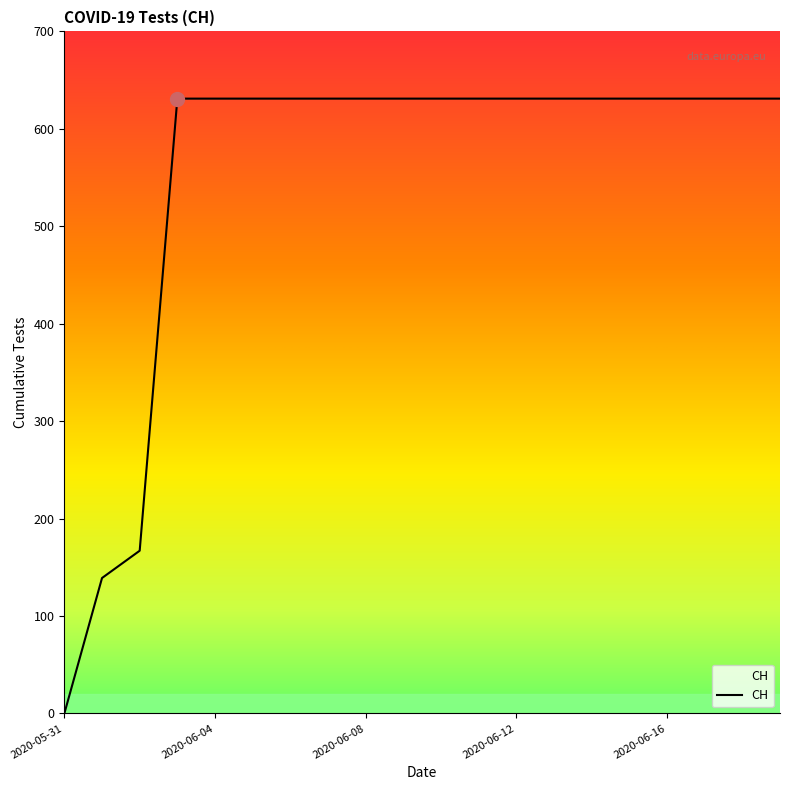

What is the greatest value displayed?

631